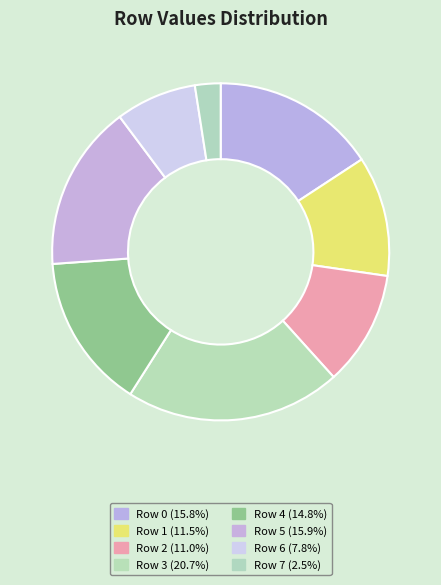

True or false: Row 4 accounts for 15% of the total.

True